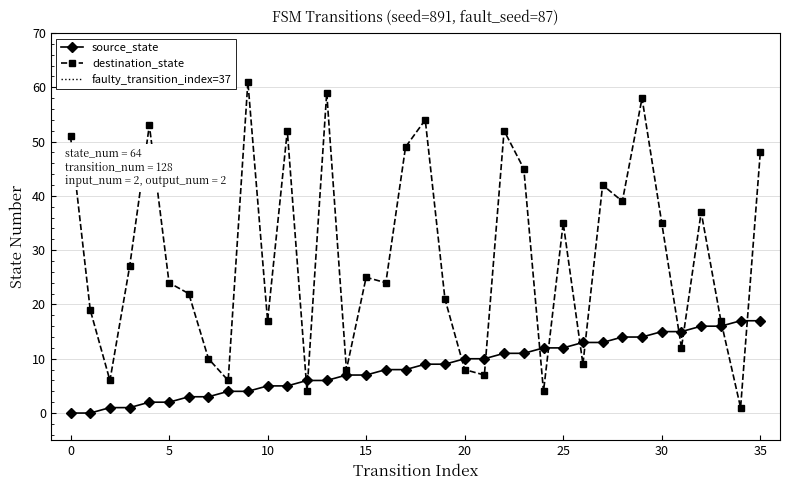

Reading left to right, what are all the values shown in this chart?

source_state: 0=0	1=0	2=1	3=1	4=2	5=2	6=3	7=3	8=4	9=4	10=5	11=5	12=6	13=6	14=7	15=7	16=8	17=8	18=9	19=9	20=10	21=10	22=11	23=11	24=12	25=12	26=13	27=13	28=14	29=14	30=15	31=15	32=16	33=16	34=17	35=17
destination_state: 0=51	1=19	2=6	3=27	4=53	5=24	6=22	7=10	8=6	9=61	10=17	11=52	12=4	13=59	14=8	15=25	16=24	17=49	18=54	19=21	20=8	21=7	22=52	23=45	24=4	25=35	26=9	27=42	28=39	29=58	30=35	31=12	32=37	33=17	34=1	35=48